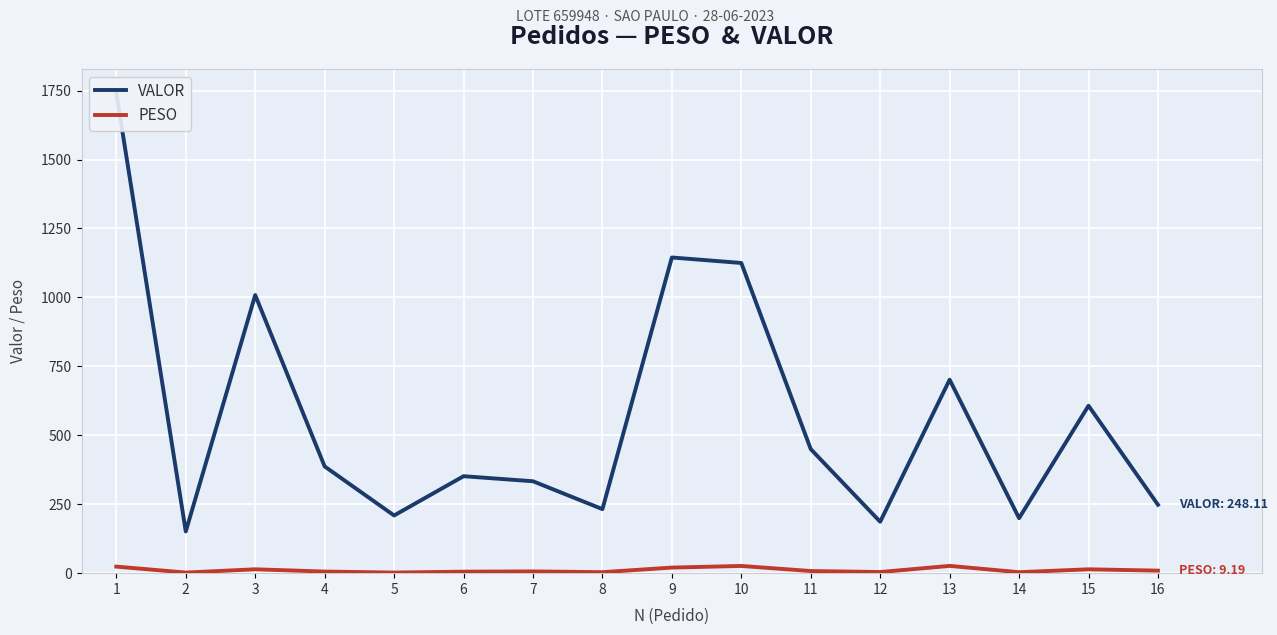

The PESO series shows 5.8 at 4. True or false?

True